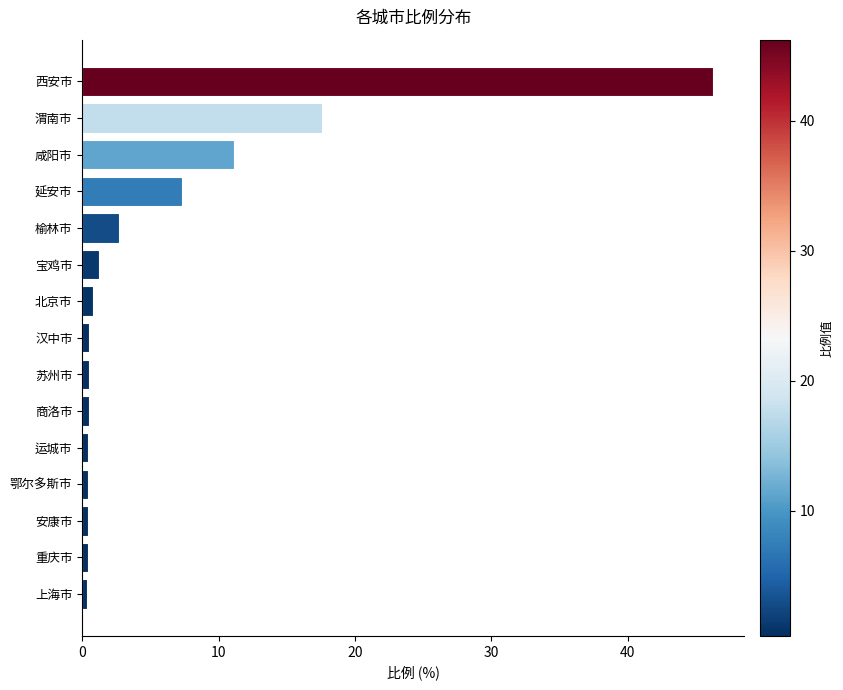

Does the chart contain stacked bars?

No